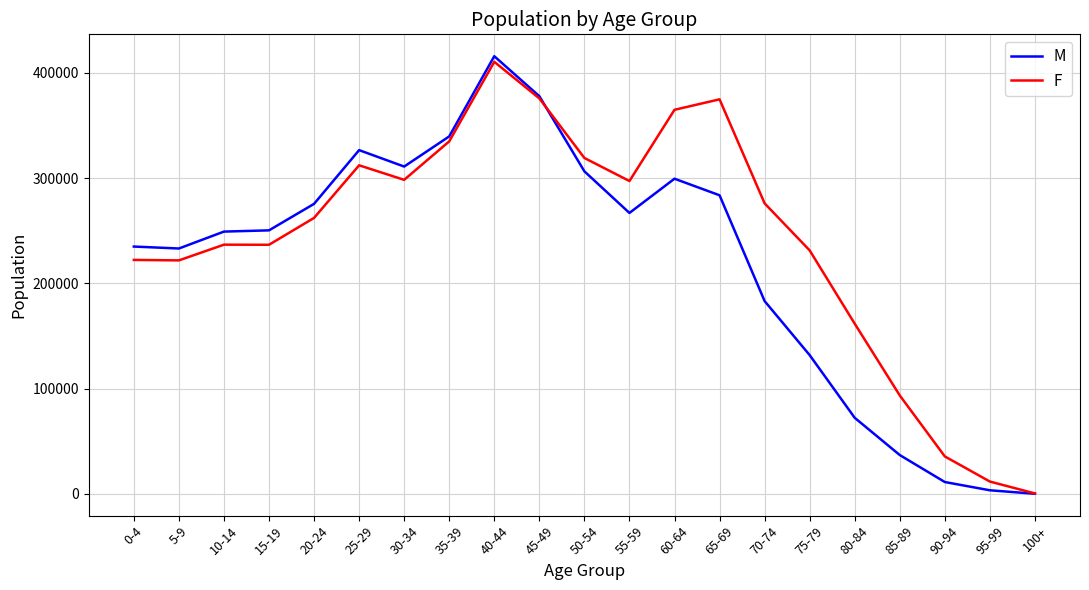

What is the lowest value of the M series?

130